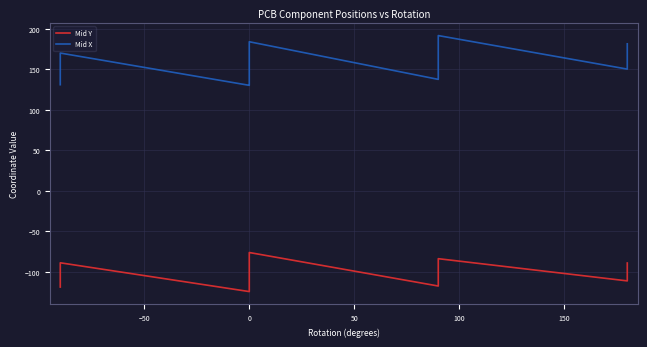

List the series in order of their overall mean, lowest first.

Mid Y, Mid X